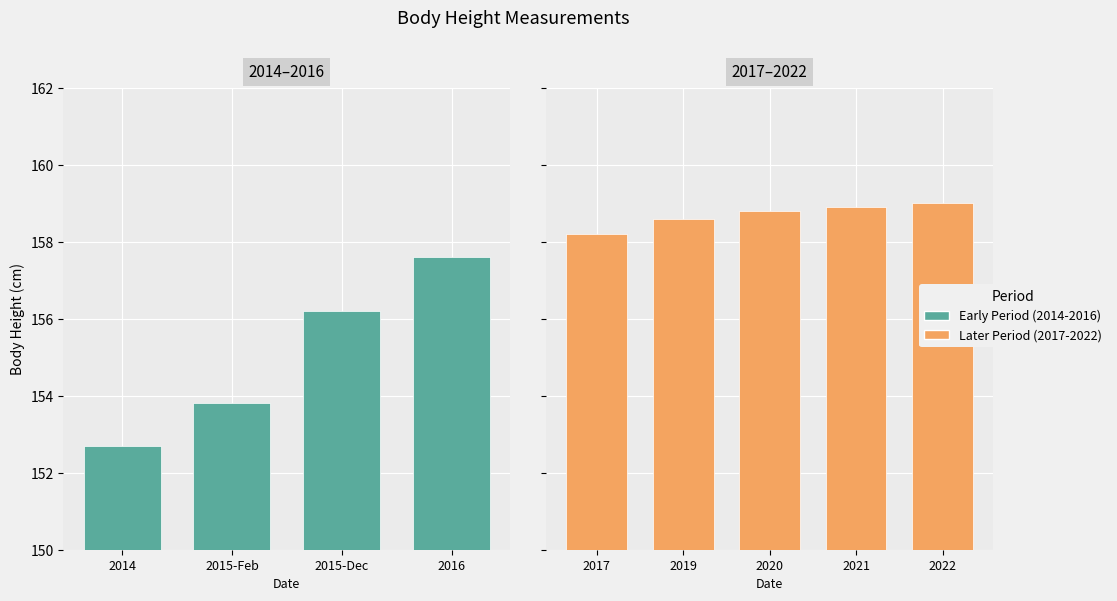

What is the sum of all values?

1413.8